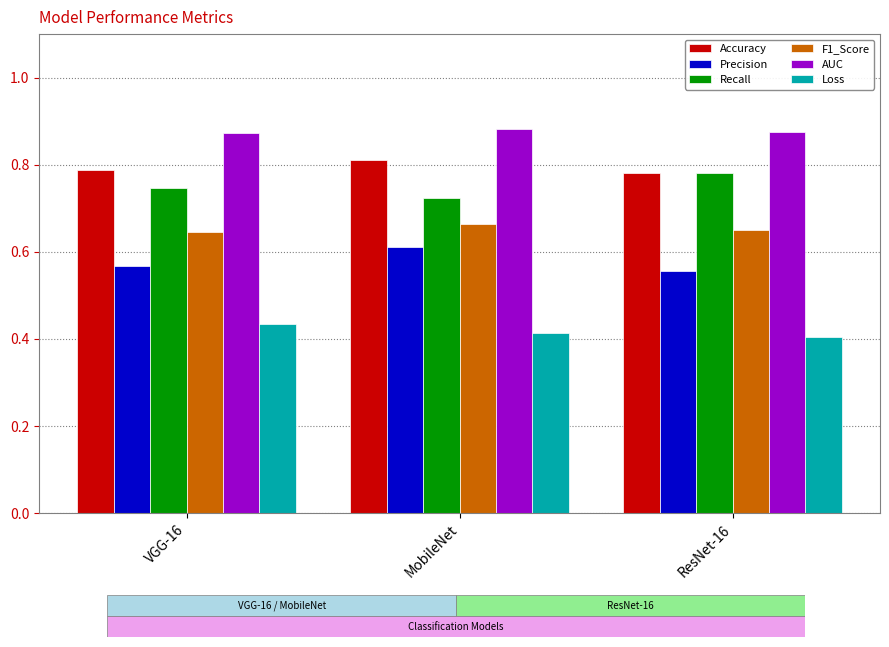

At which label does Recall reach its peak?

ResNet-16